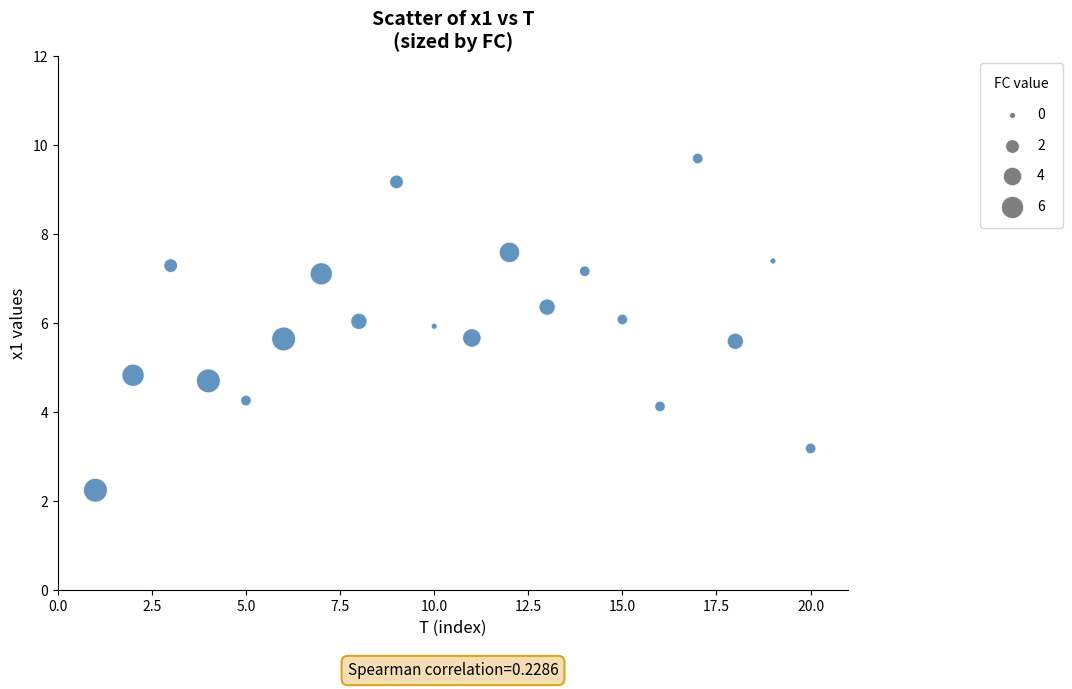

What Y value in the scatter plot is closest to 5?

4.8